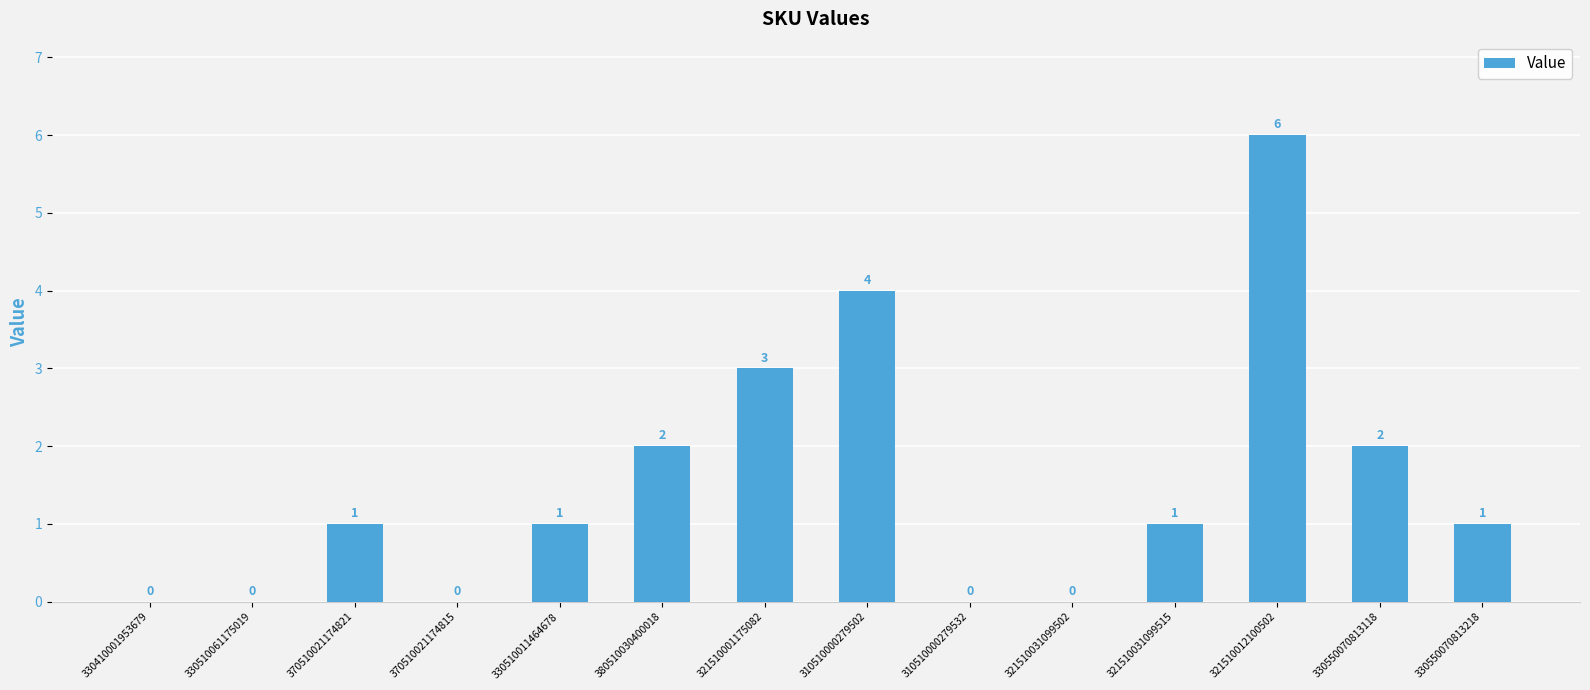

Which category has the highest value across all series?

321510012100502